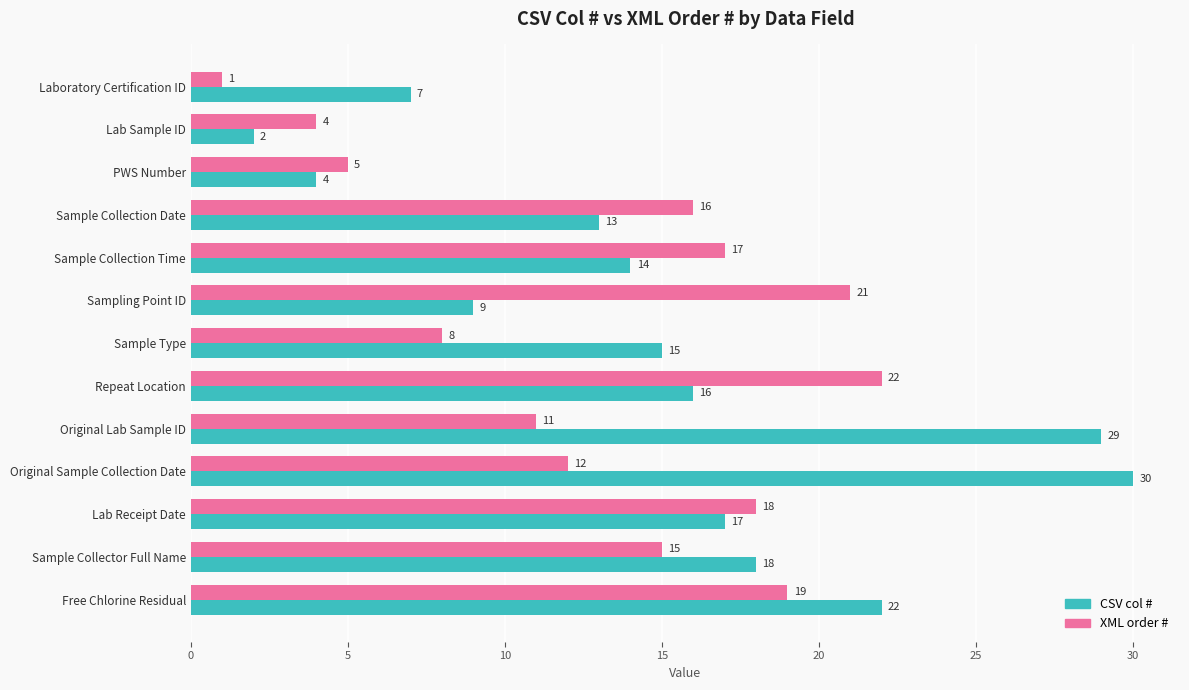

Which series changed the most between Lab Receipt Date and Sample Collector Full Name?

XML order #